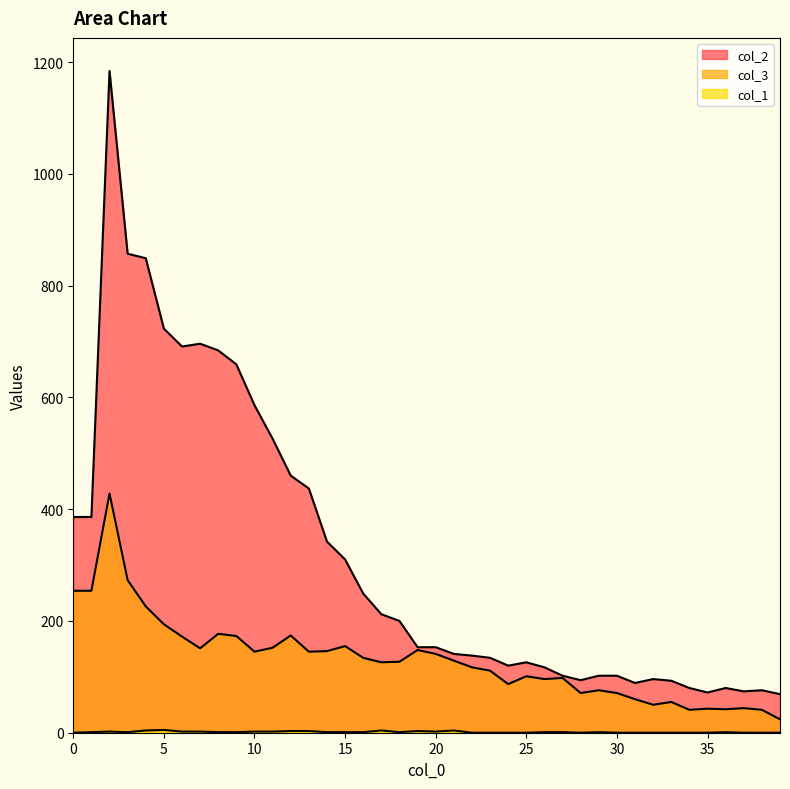

At which category does the chart reach its peak across all series?

2